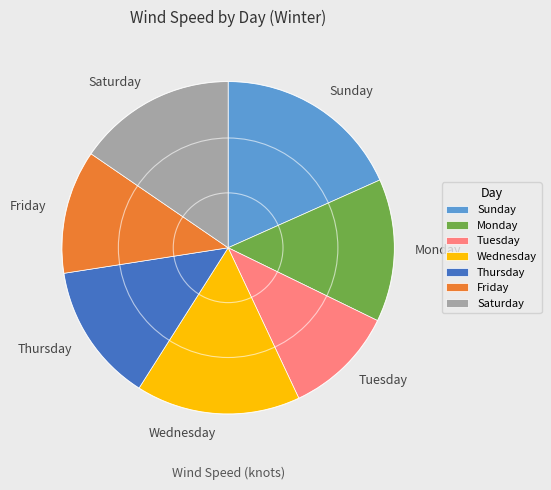

Is there any slice that represents more than half of the pie?

No